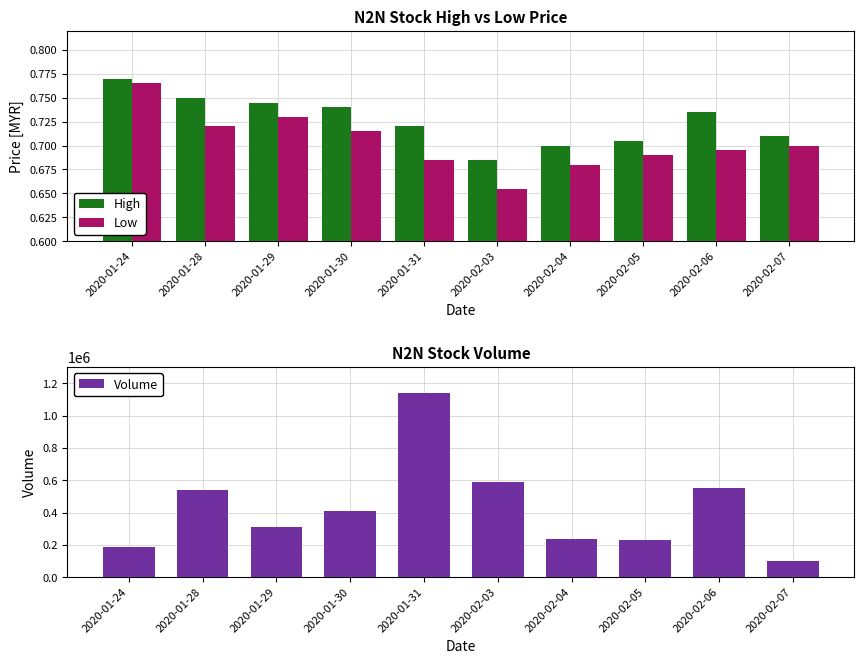

Count the number of data series in this chart.

3